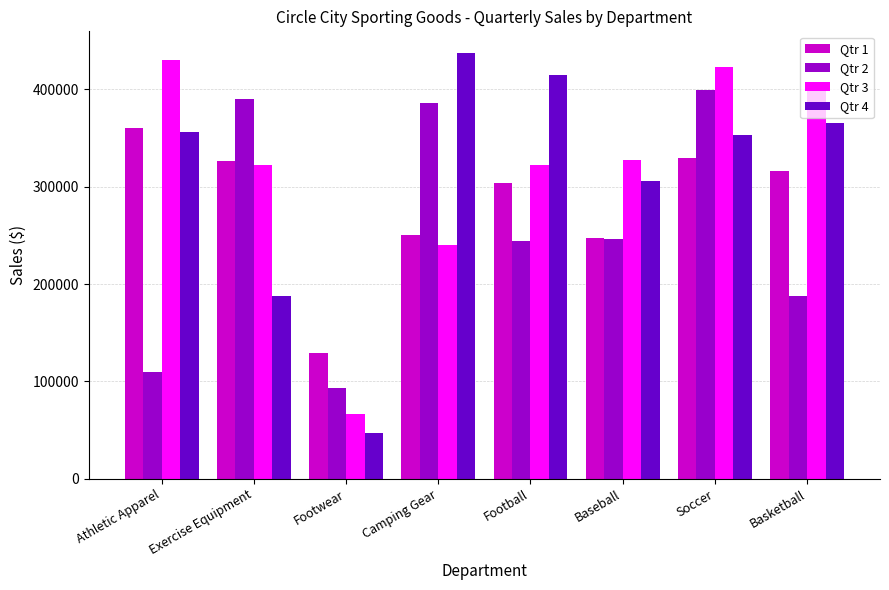

How many groups of bars are there?

8